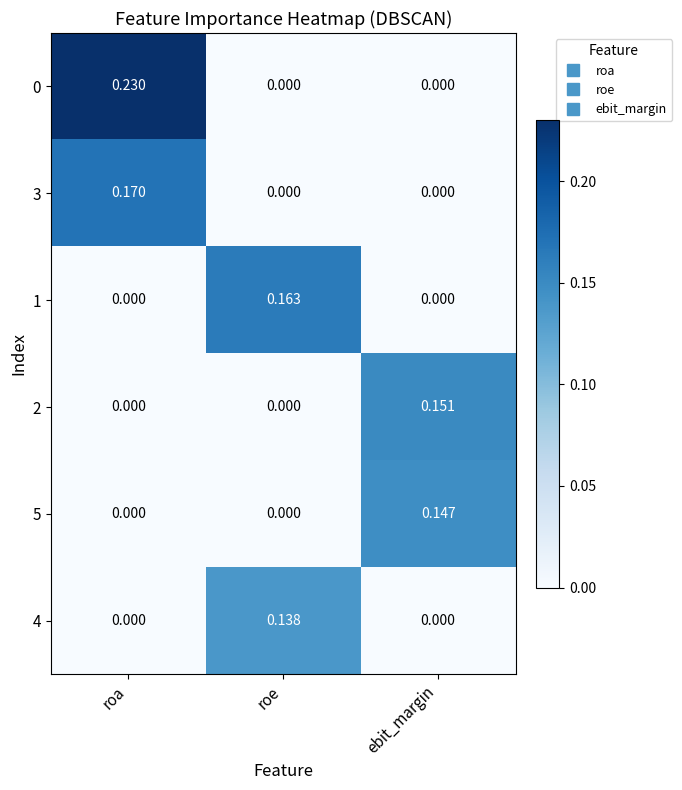

At which category is the sum across all series the highest?

roa